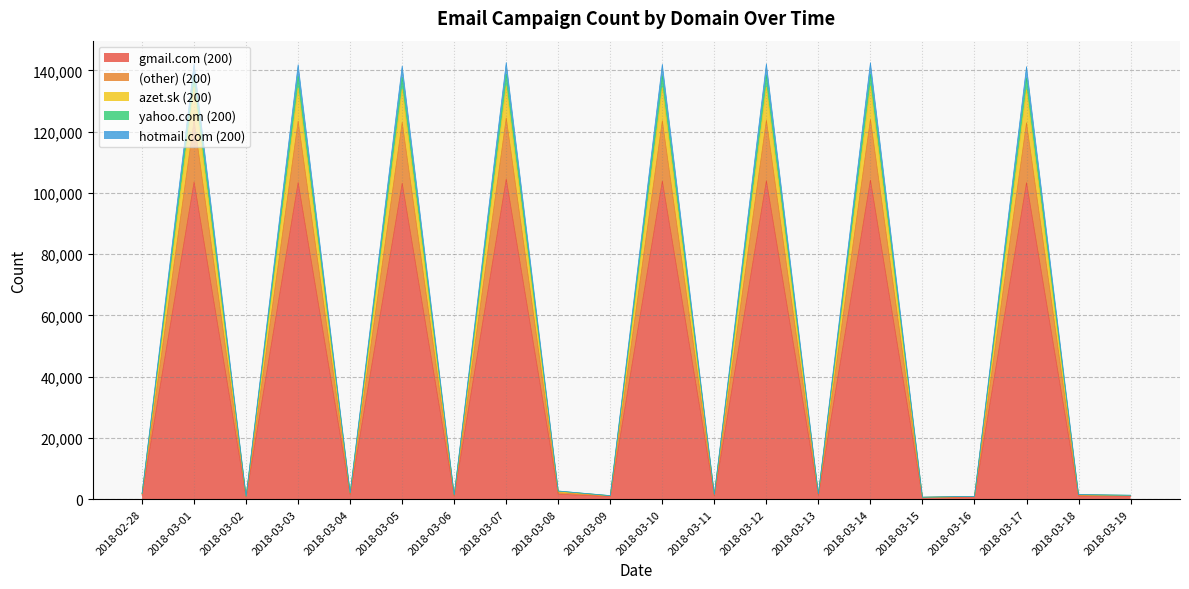

List the labels in order of hotmail.com (200) value, smallest first.

2018-03-15, 2018-03-16, 2018-03-02, 2018-03-09, 2018-03-19, 2018-03-06, 2018-03-18, 2018-03-11, 2018-03-13, 2018-02-28, 2018-03-04, 2018-03-08, 2018-03-17, 2018-03-05, 2018-03-03, 2018-03-10, 2018-03-12, 2018-03-01, 2018-03-14, 2018-03-07